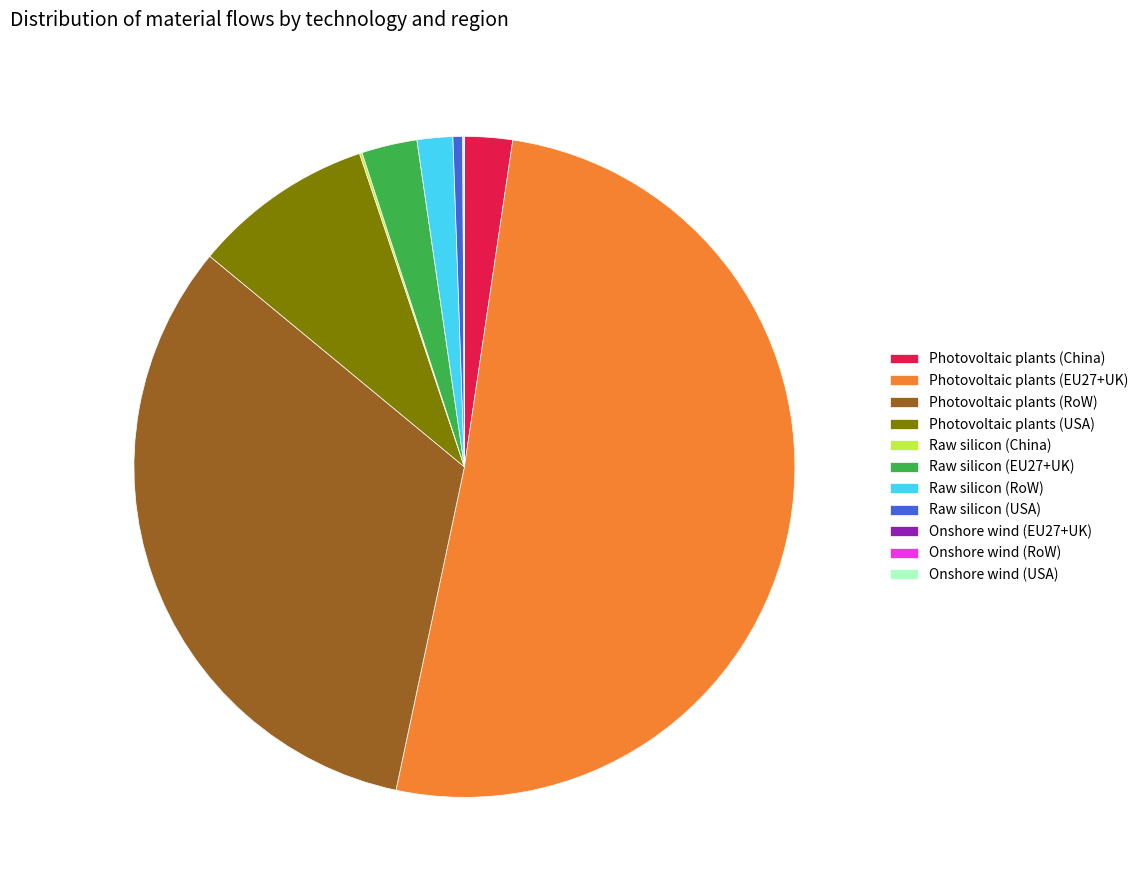

Which has a higher value, Photovoltaic plants (EU27+UK) or Raw silicon (EU27+UK)?

Photovoltaic plants (EU27+UK)